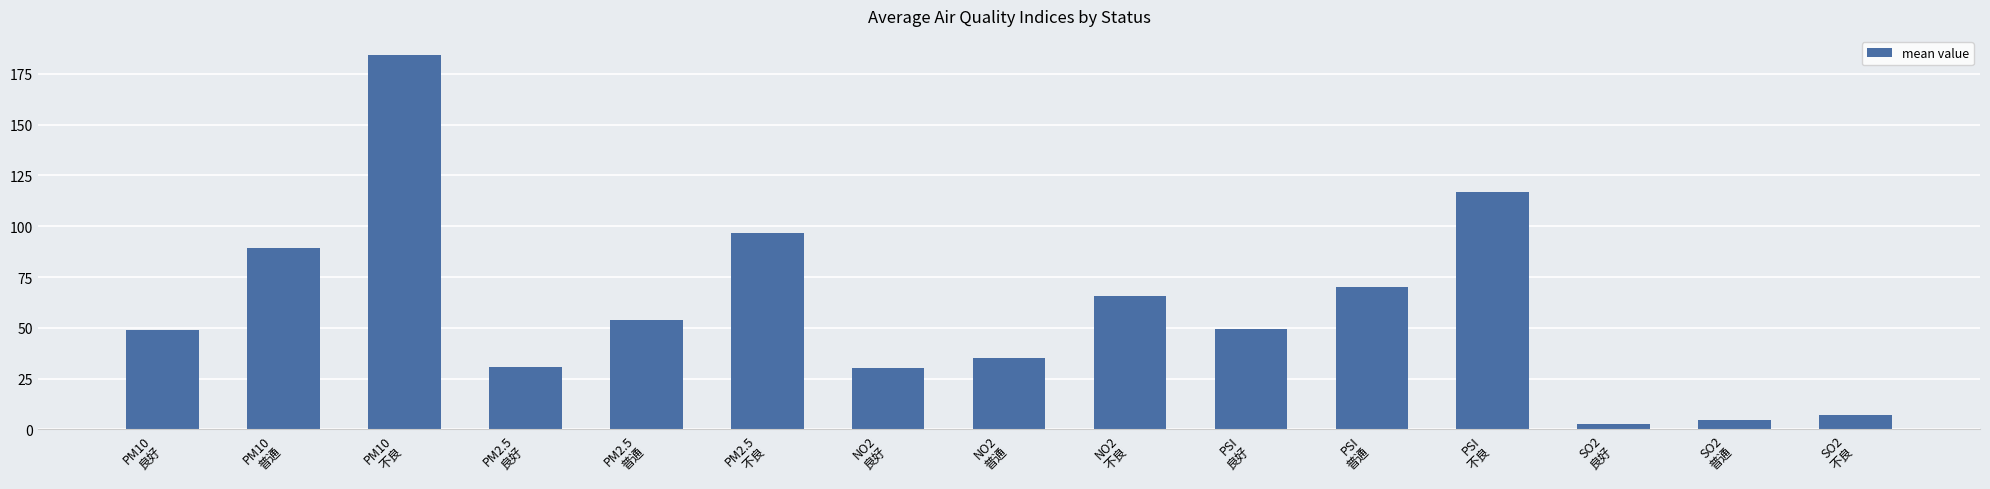

What is the smallest value displayed?

2.6